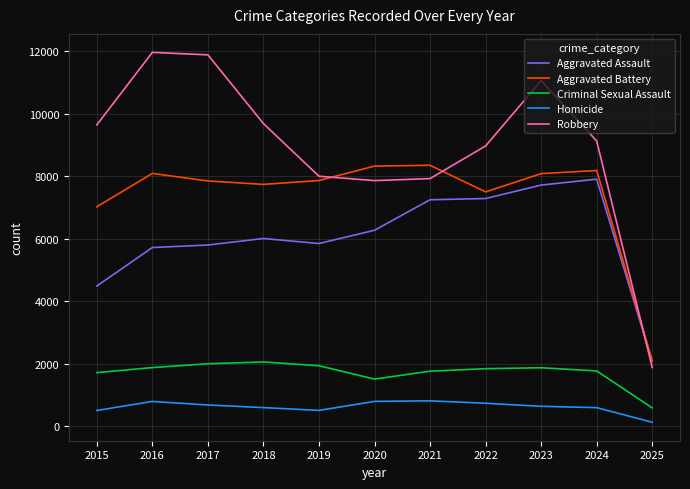

Which series has the widest spread of values?

Robbery